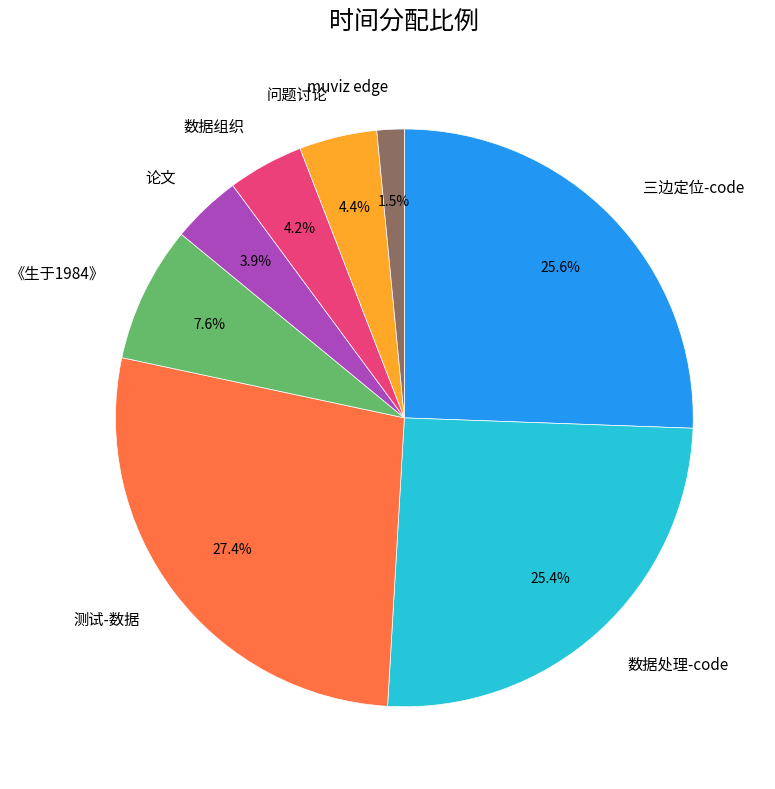

Does any single category account for the majority?

No